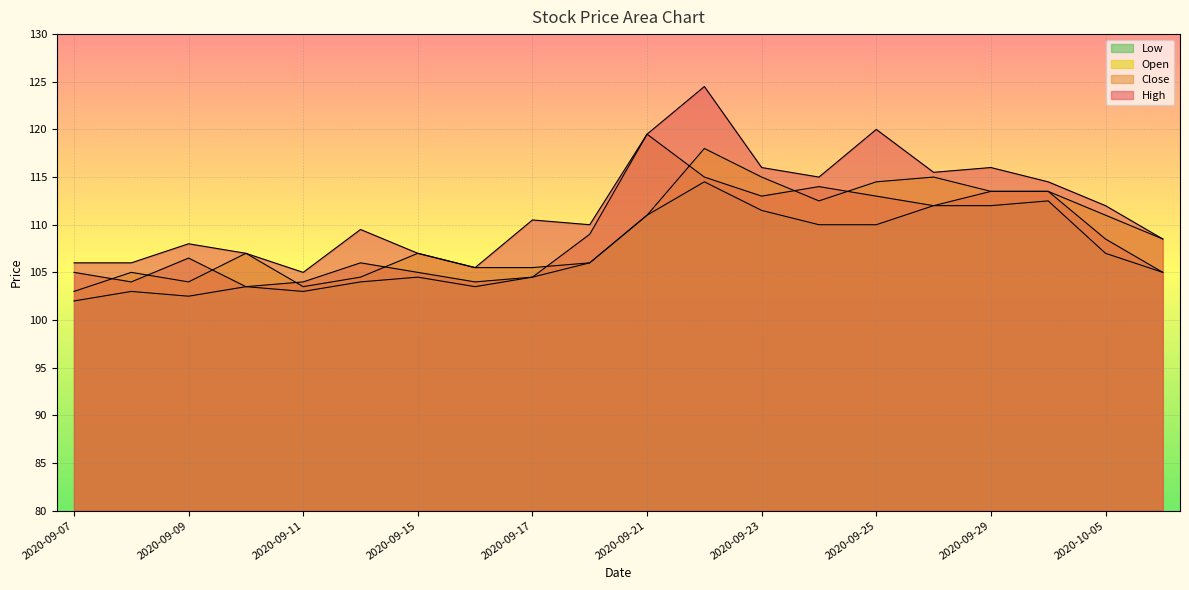

The value of Low at 2020-09-15 is 181.9. True or false?

False